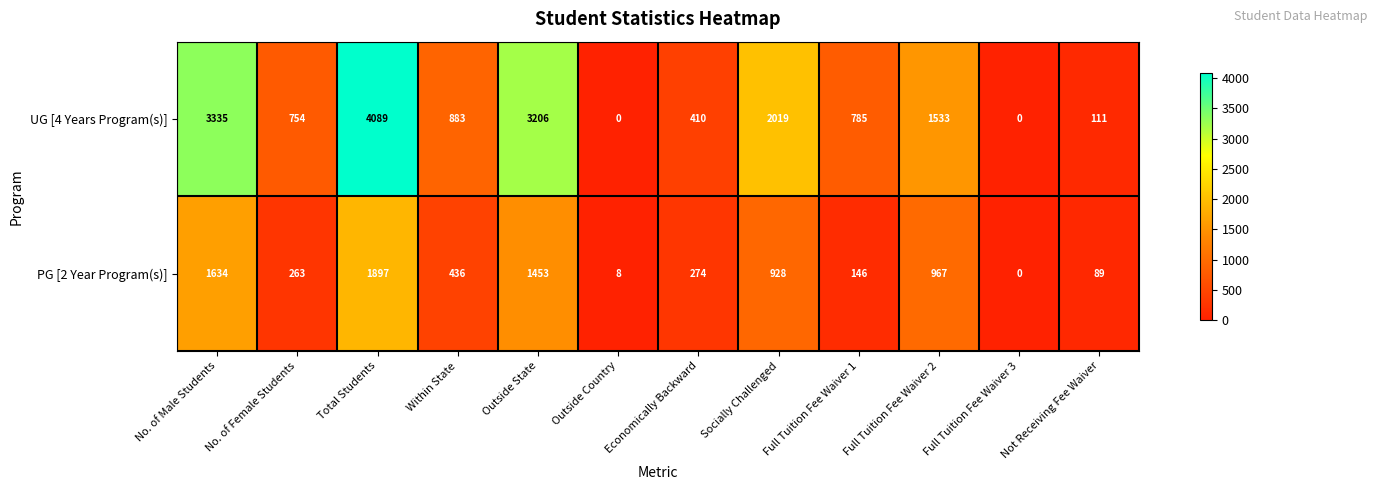

True or false: UG [4 Years Program(s)] has a value of 111 at Not Receiving Fee Waiver.

True